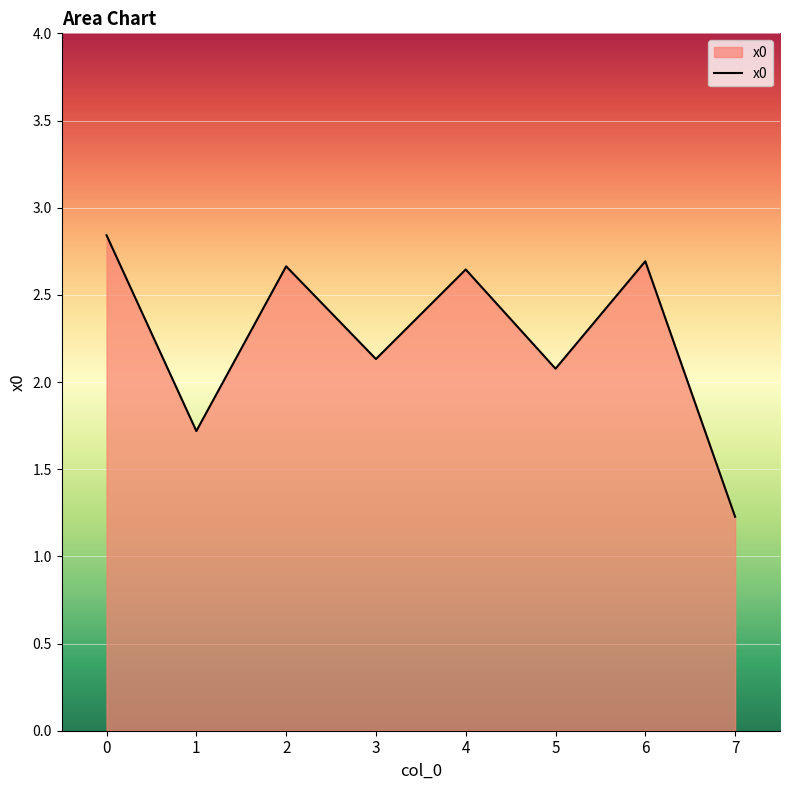

Where is the first local maximum?

2